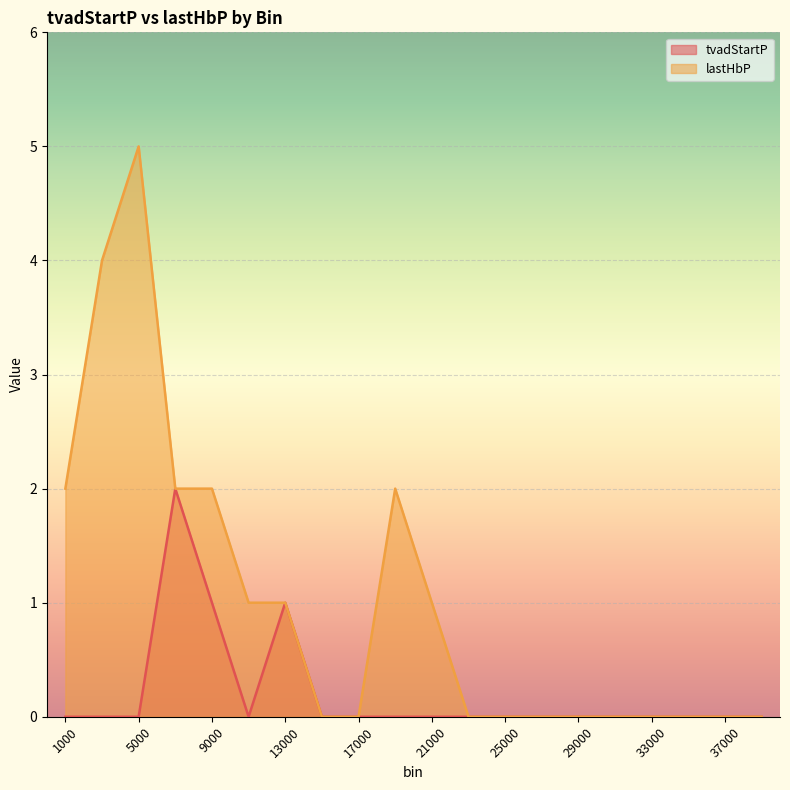

Where is lastHbP nearest to the value 2?

1000